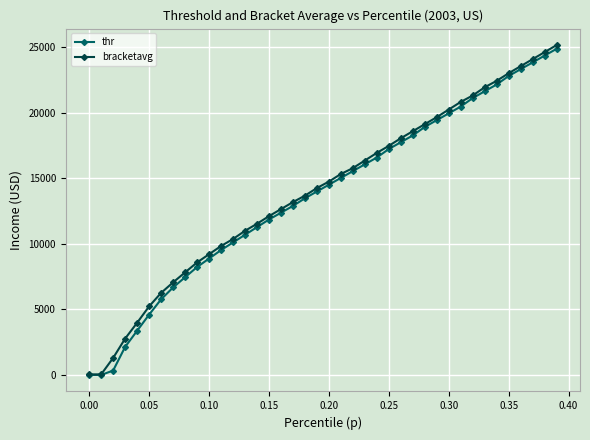

What is the greatest value displayed?

25155.8